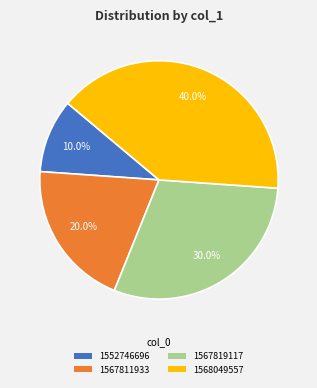

What percentage is the 1567819117 slice, to the nearest percent?

30%